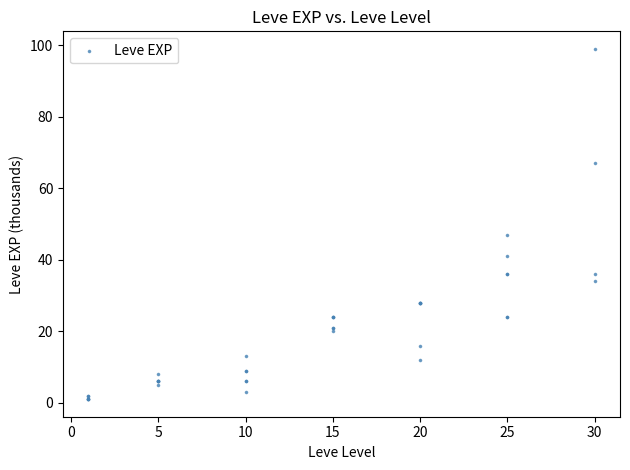

What Y value in the scatter plot is closest to 50?

47